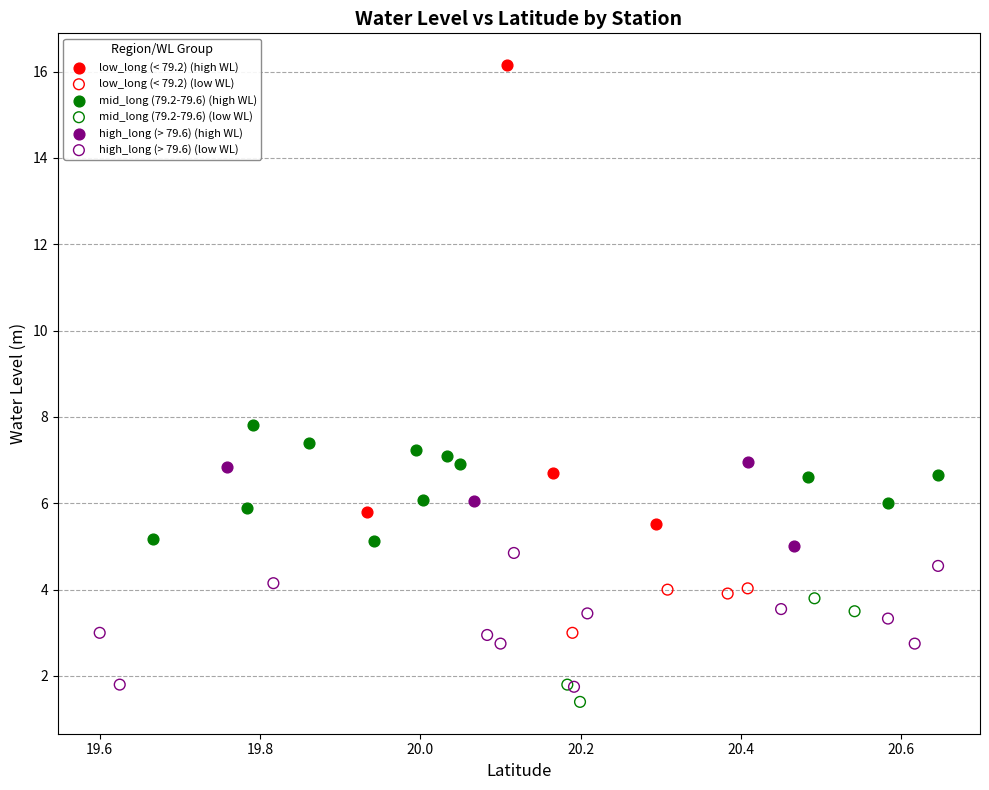

Which series contains the lowest Y value?

mid_long (79.2-79.6) (low WL)